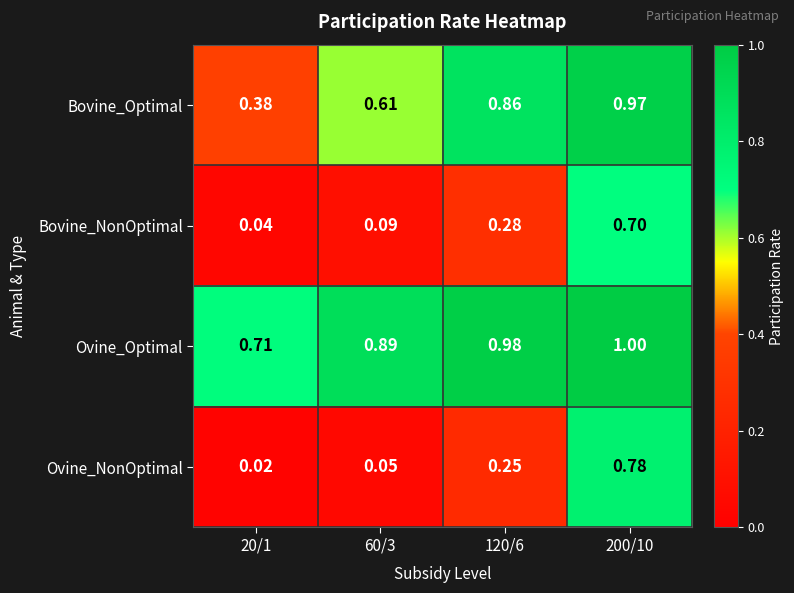

Rank the series at 20/1 from highest to lowest value.

Ovine_Optimal, Bovine_Optimal, Bovine_NonOptimal, Ovine_NonOptimal